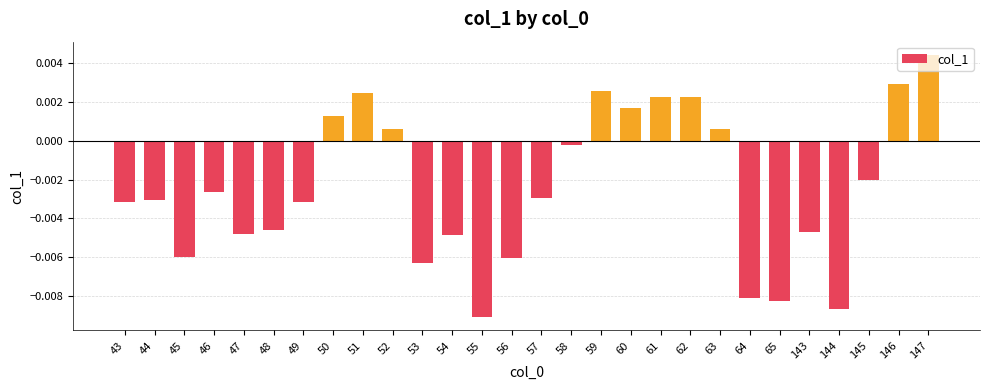

Are the bars horizontal?

No